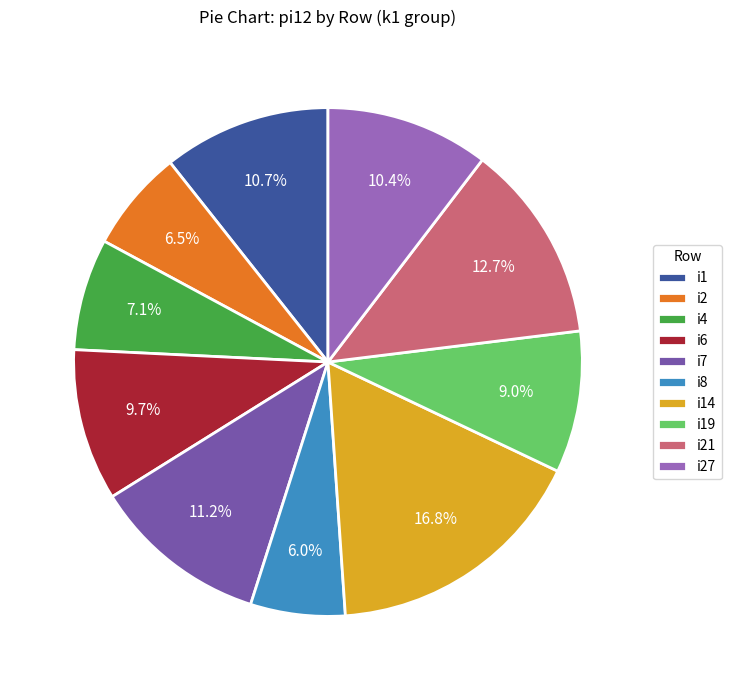

To the nearest percent, what is the average slice percentage?

10%